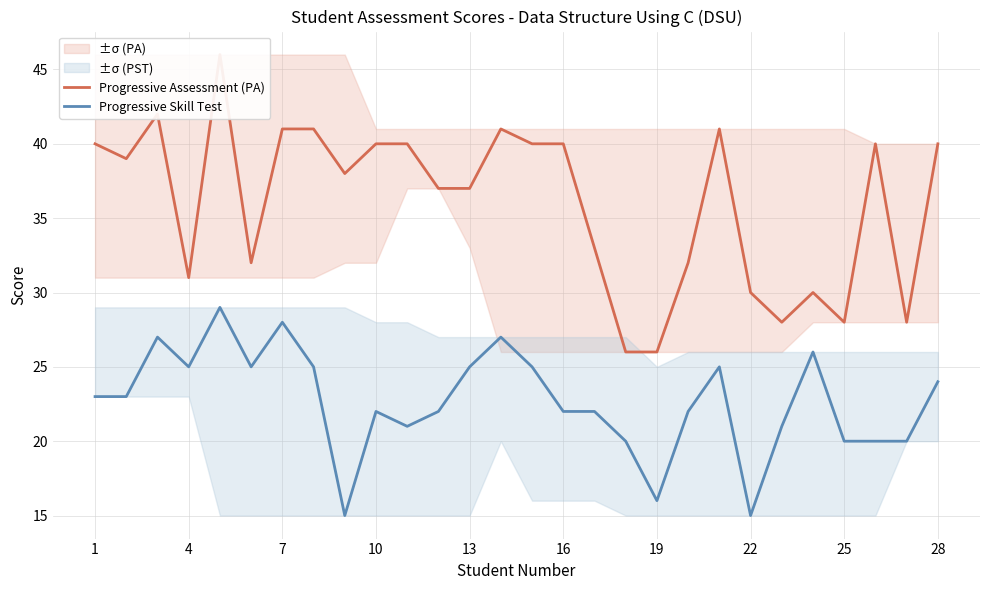

What value does the Progressive Skill Test series have at 13?

25